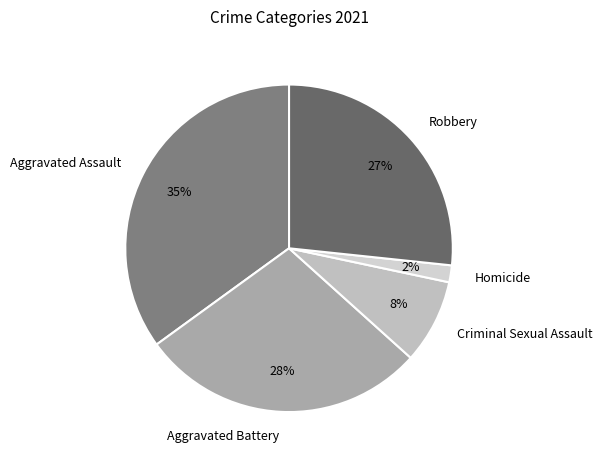

Is Robbery the majority of the pie?

No